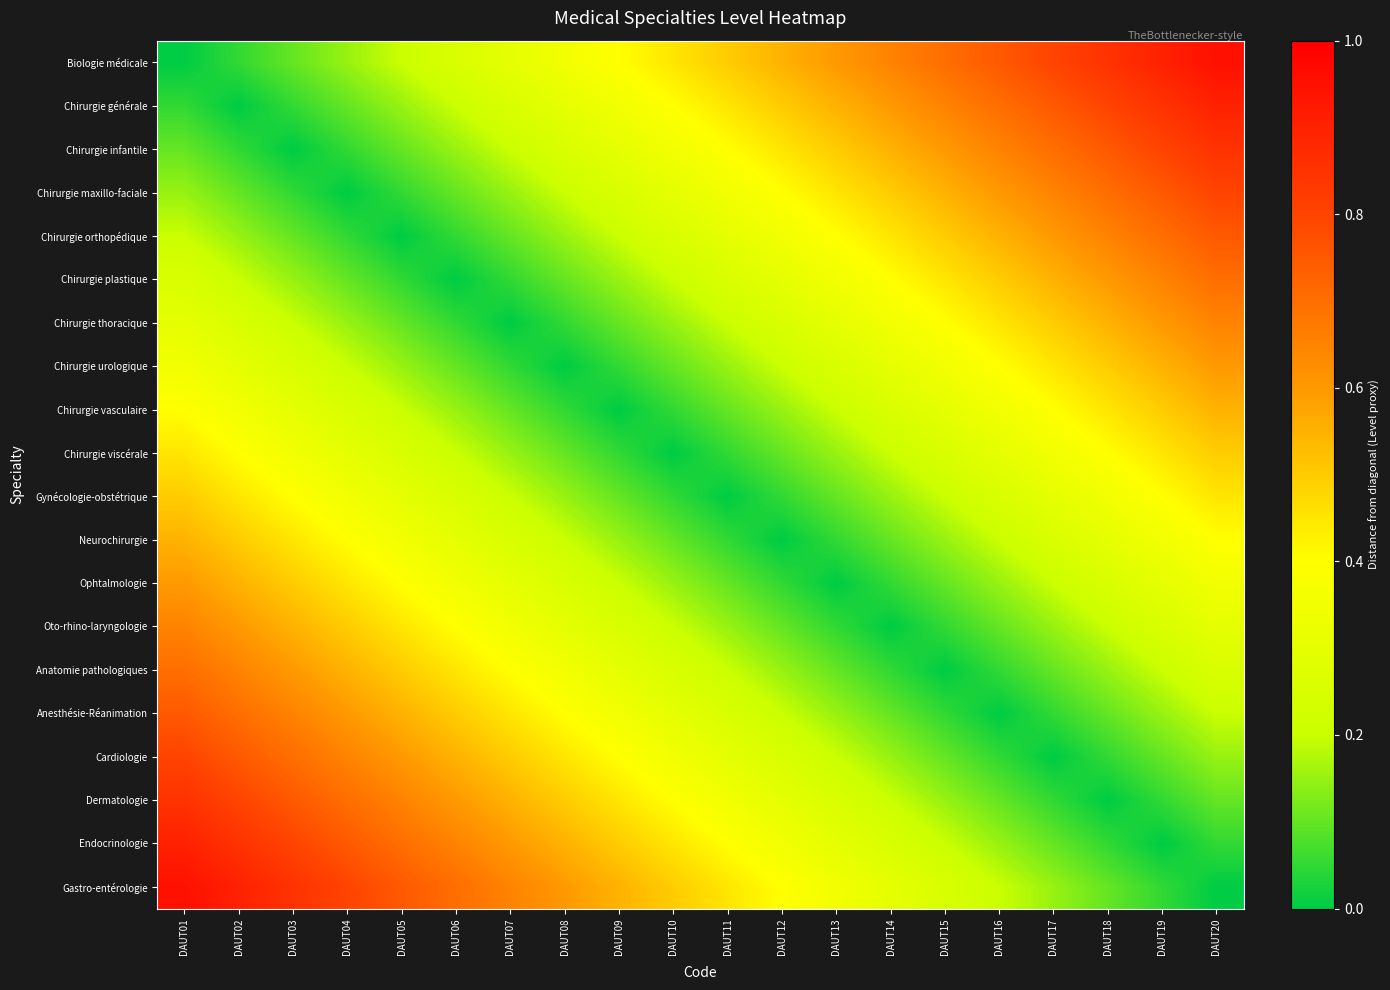

Which has a higher value, DAUT10 or DAUT08?

DAUT10